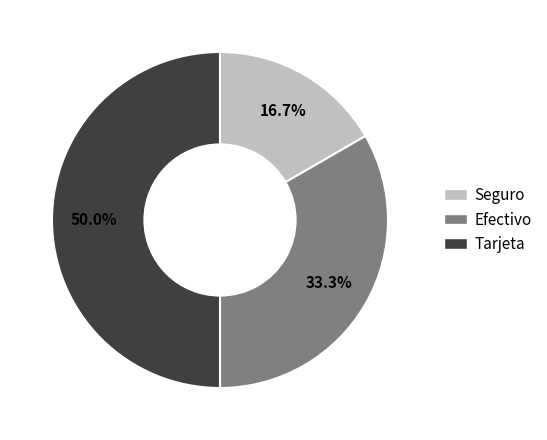

What percentage is NOT represented by Efectivo?

66.7%